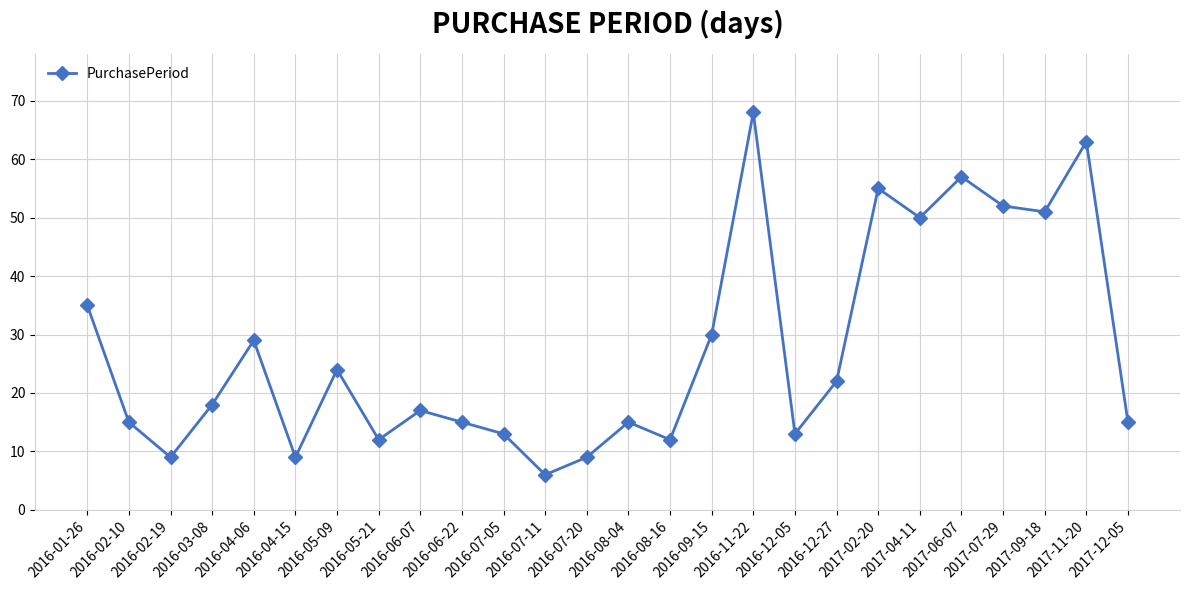

Does the chart display data point markers on the line(s)?

Yes